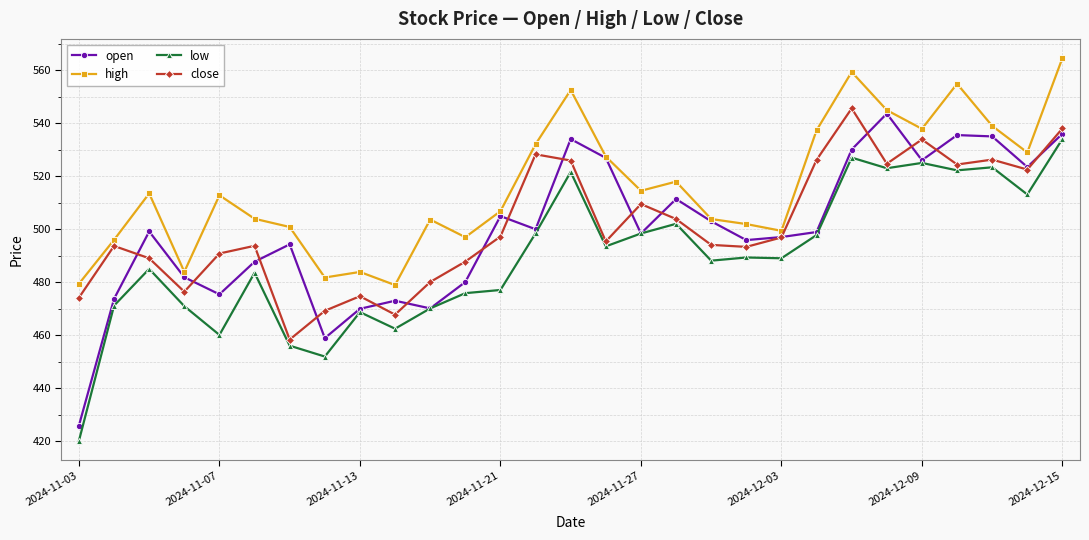

Which series has the largest total across all categories?

high